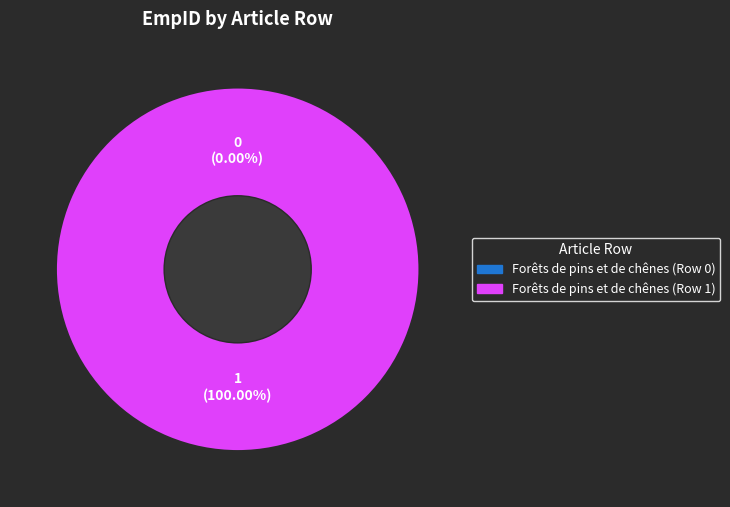

The Forêts de pins et de chênes (Row 1) slice represents 99% of the pie. True or false?

False